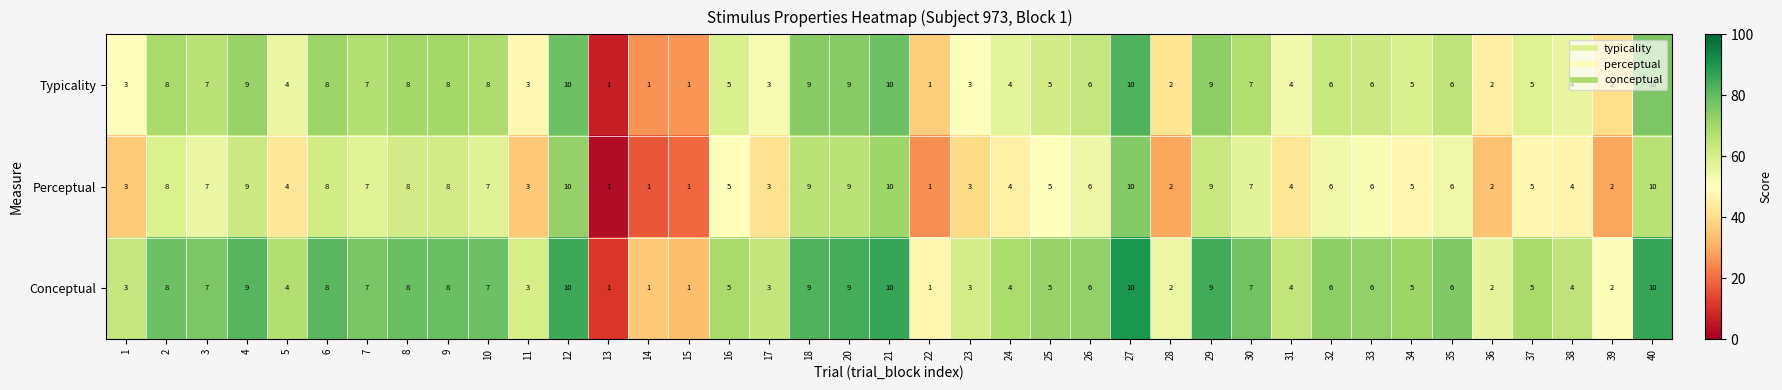

Is it true that Typicality equals 3 at 11?

True